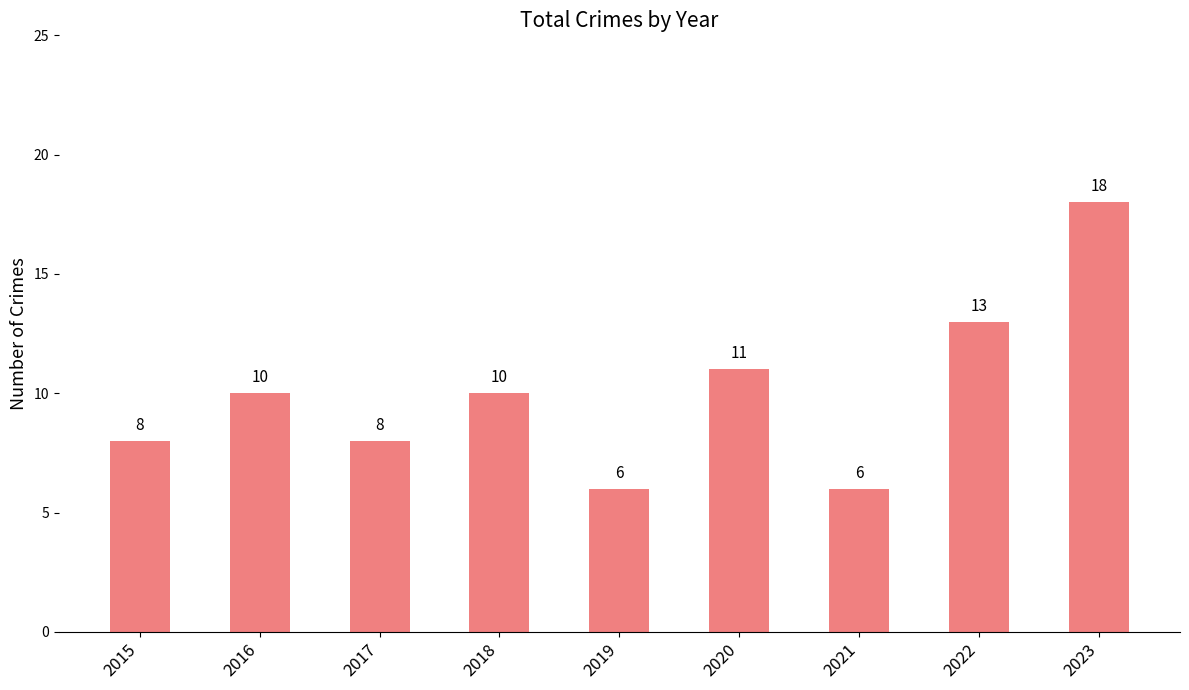

The value at 2023 is 12. True or false?

False